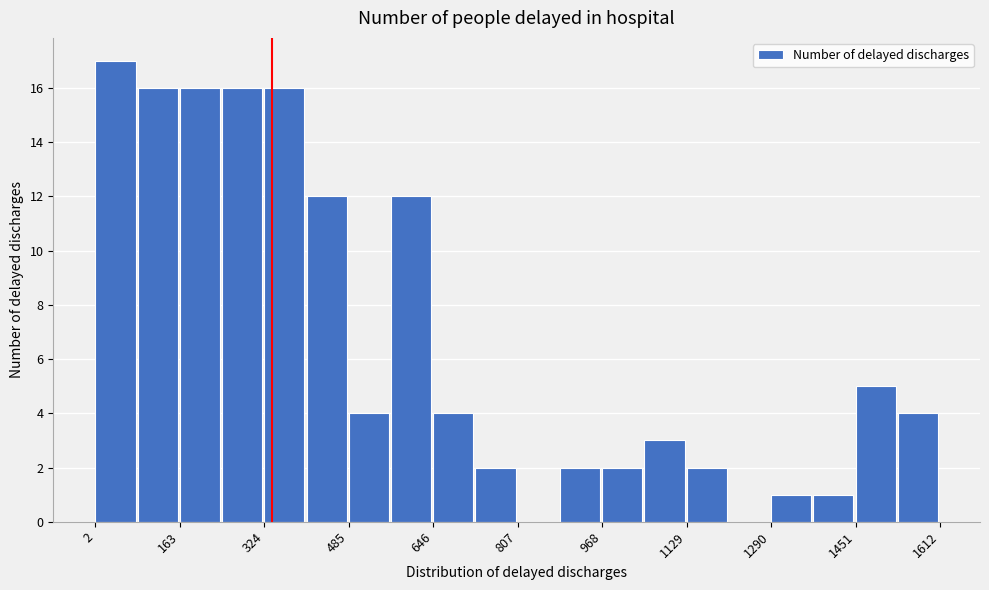

Reading left to right, list every bar in this chart as the range it spans on the x-axis followed by its height. Neither the bar edges nor the heights are printed on the chart, so give them approximately, as read against the axes.

0 to 80: 17
80 to 160: 16
160 to 240: 16
240 to 320: 16
320 to 400: 16
400 to 480: 12
480 to 560: 4
560 to 640: 12
640 to 720: 4
720 to 800: 2
800 to 880: 0
880 to 960: 2
960 to 1040: 2
1040 to 1120: 3
1120 to 1200: 2
1200 to 1300: 0
1300 to 1380: 1
1380 to 1460: 1
1460 to 1540: 5
1540 to 1620: 4